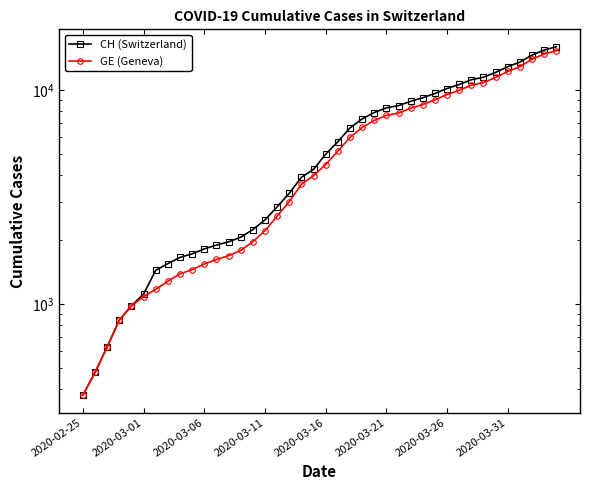

What is the greatest value displayed?

15926